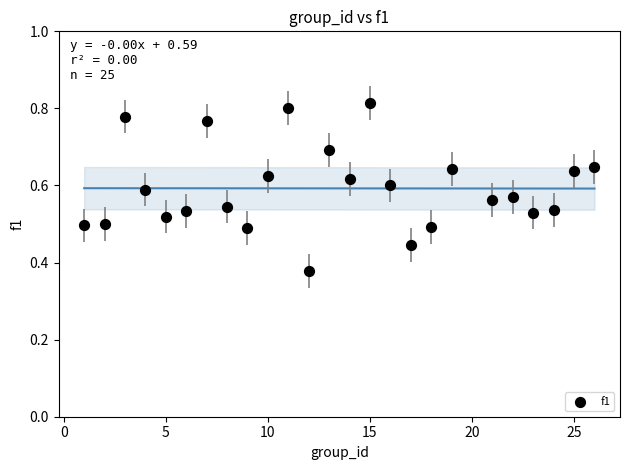

What is the range of X values (max minus min)?

25.0